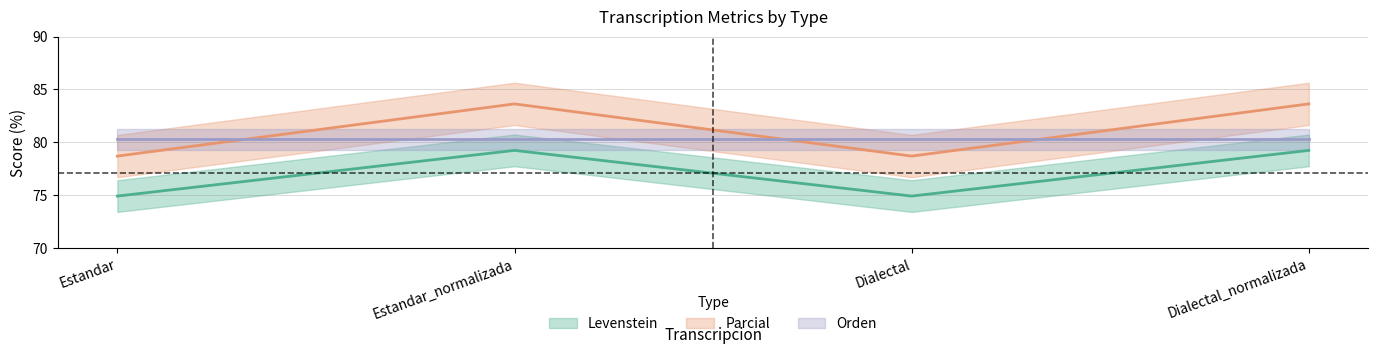

Between Dialectal_normalizada and Dialectal, which is larger?

Dialectal_normalizada